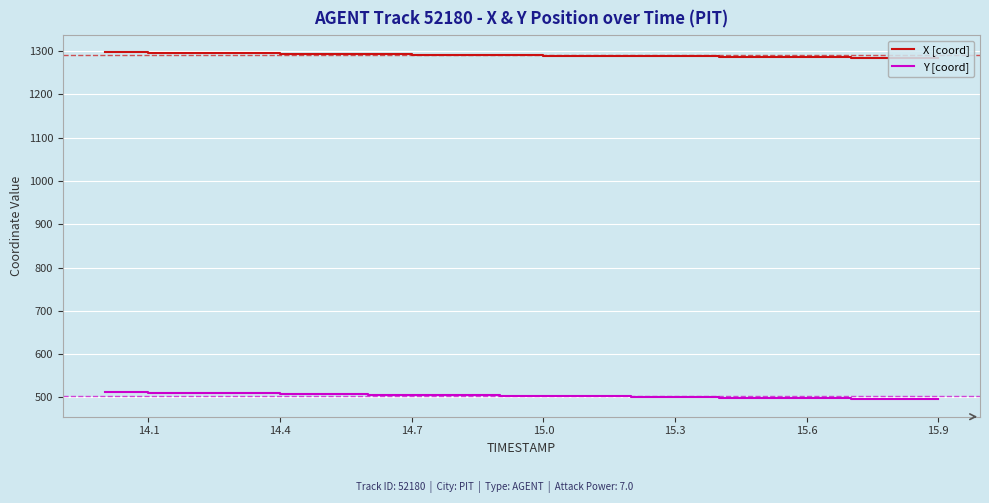

Which series has the largest total across all categories?

X [coord]